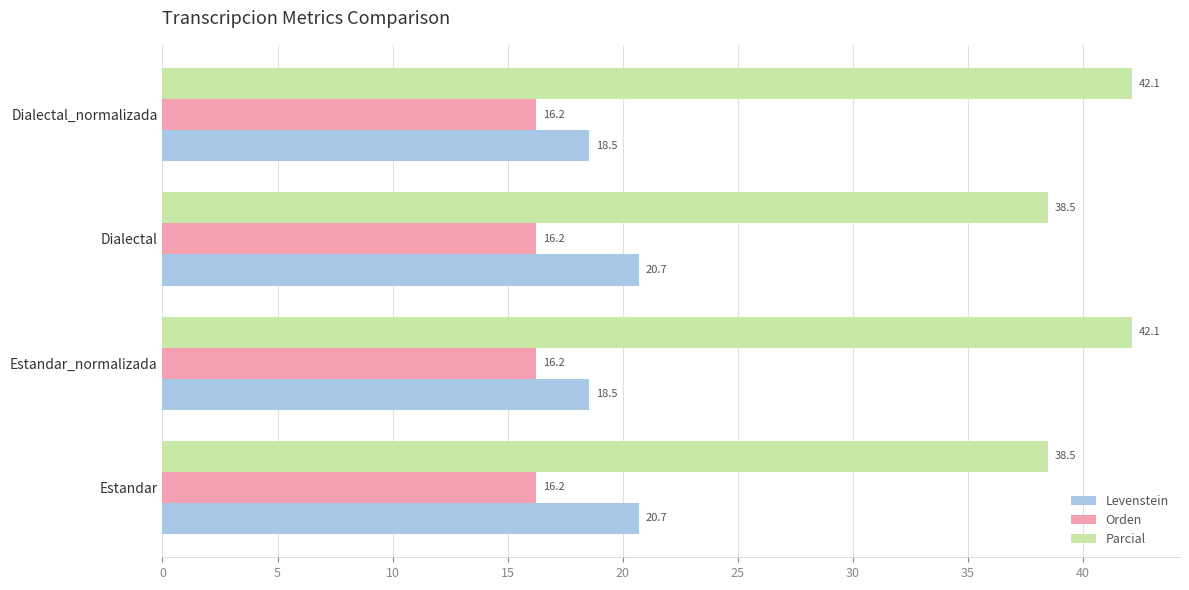

Rank the series at Dialectal_normalizada from lowest to highest value.

Orden, Levenstein, Parcial